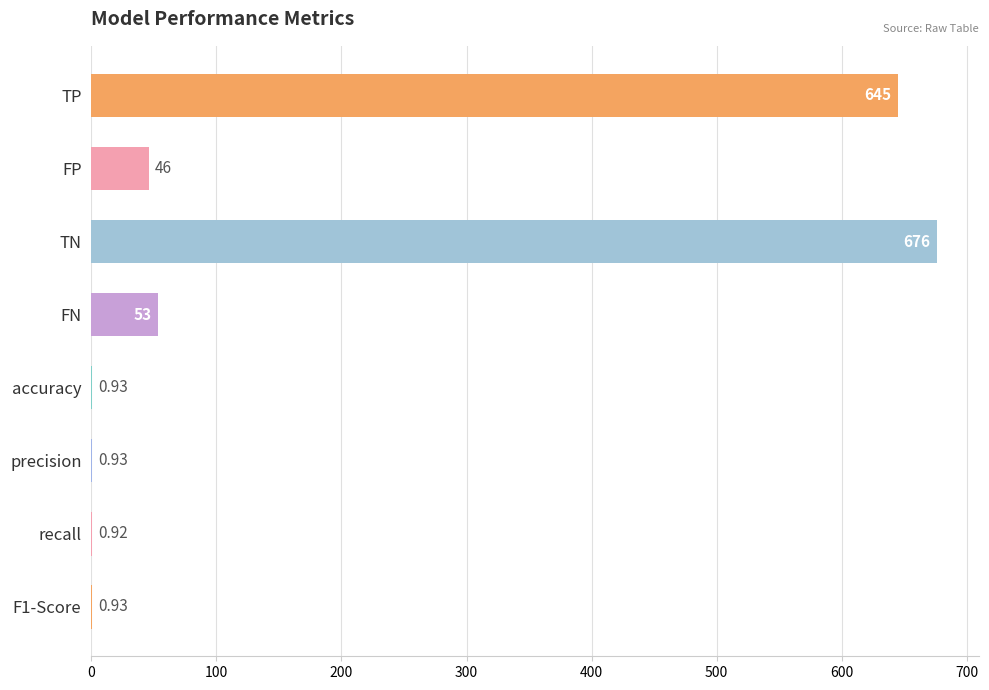

Which category has the highest value across all series?

TN